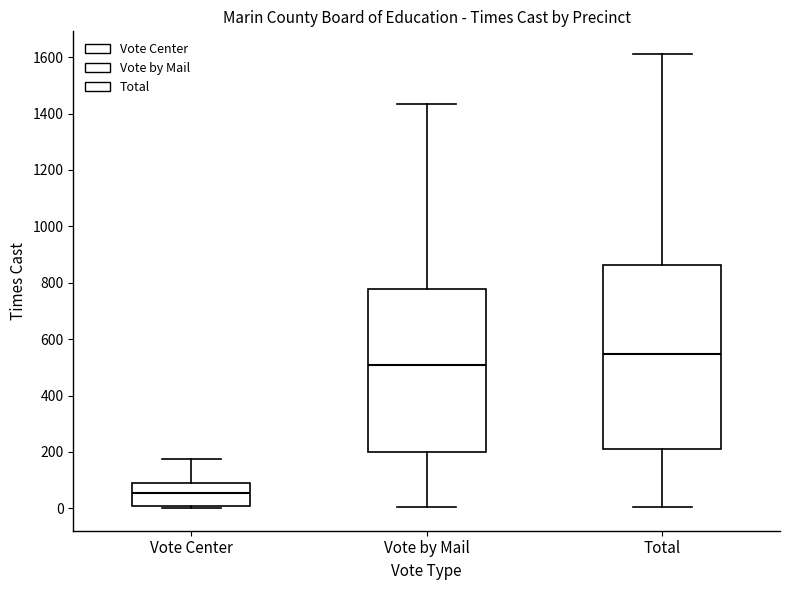

Which box's median line is the highest?

Total